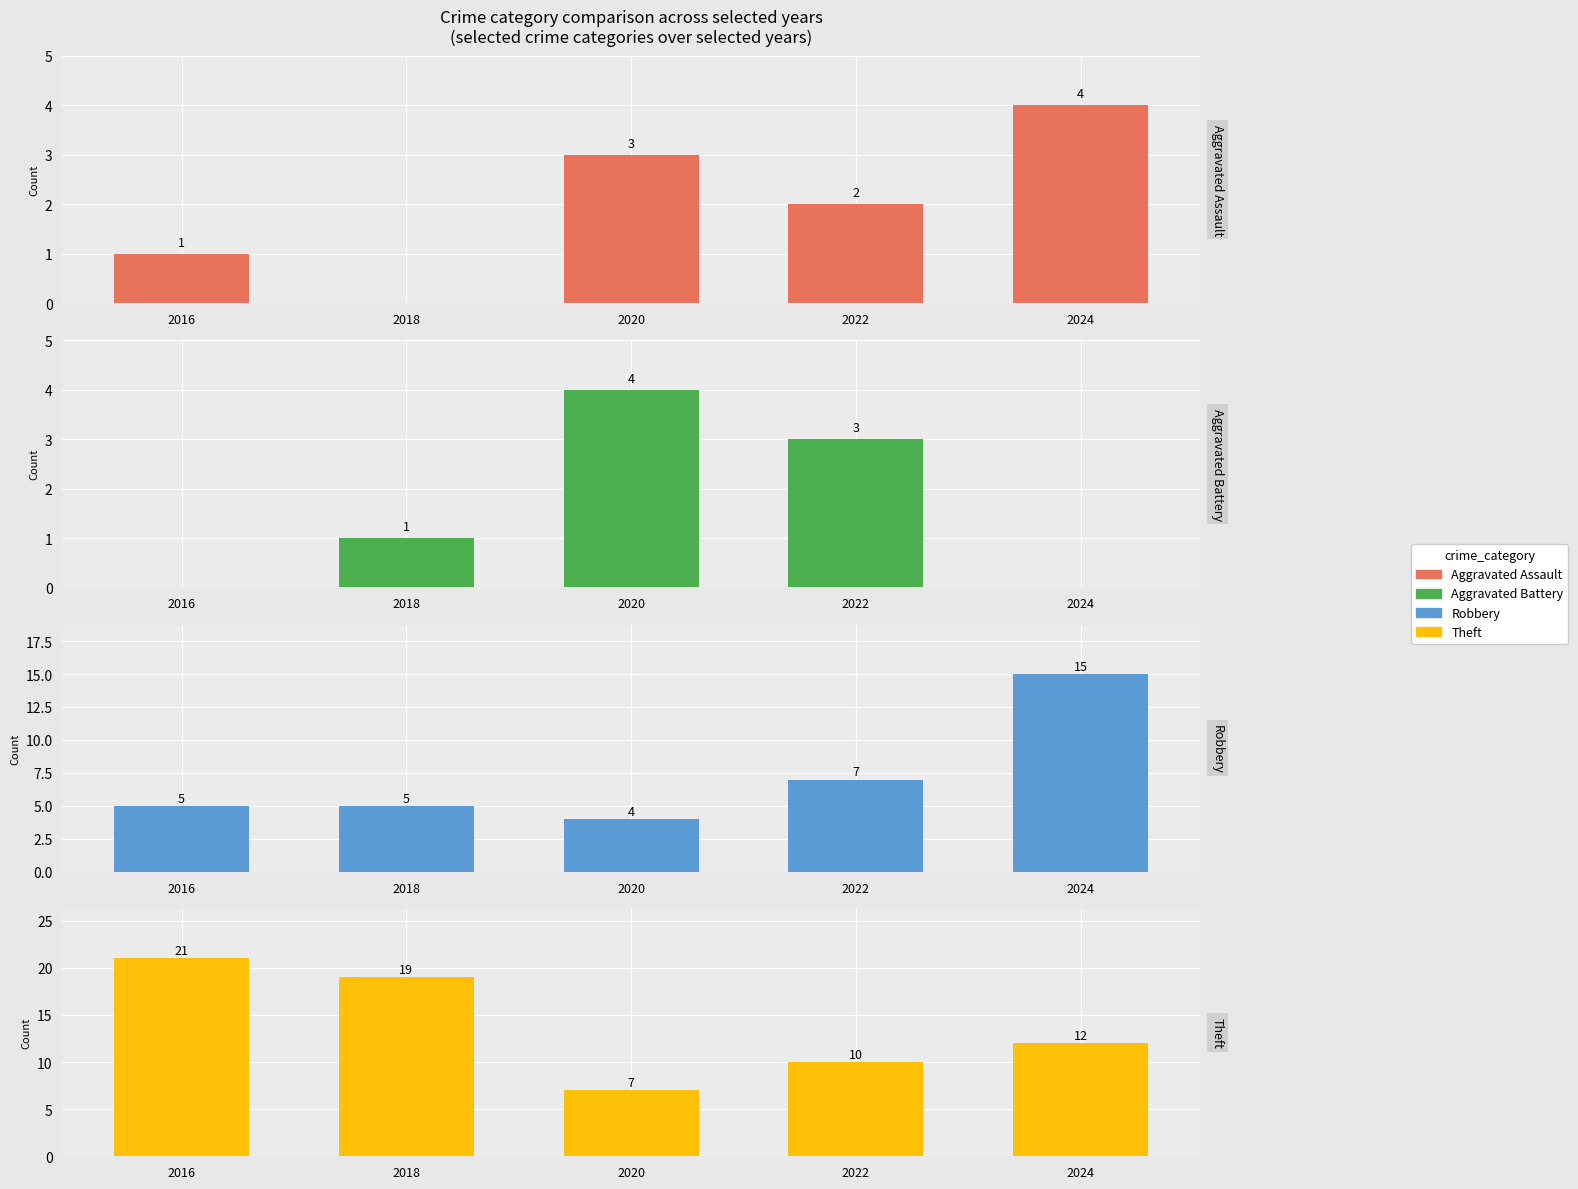

Are the bars horizontal?

No